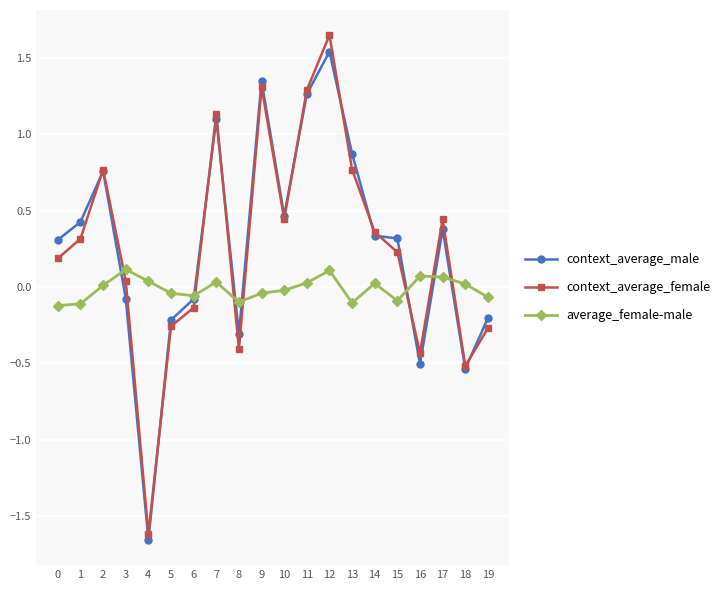

What is the approximate value of context_average_female at 7?

1.1